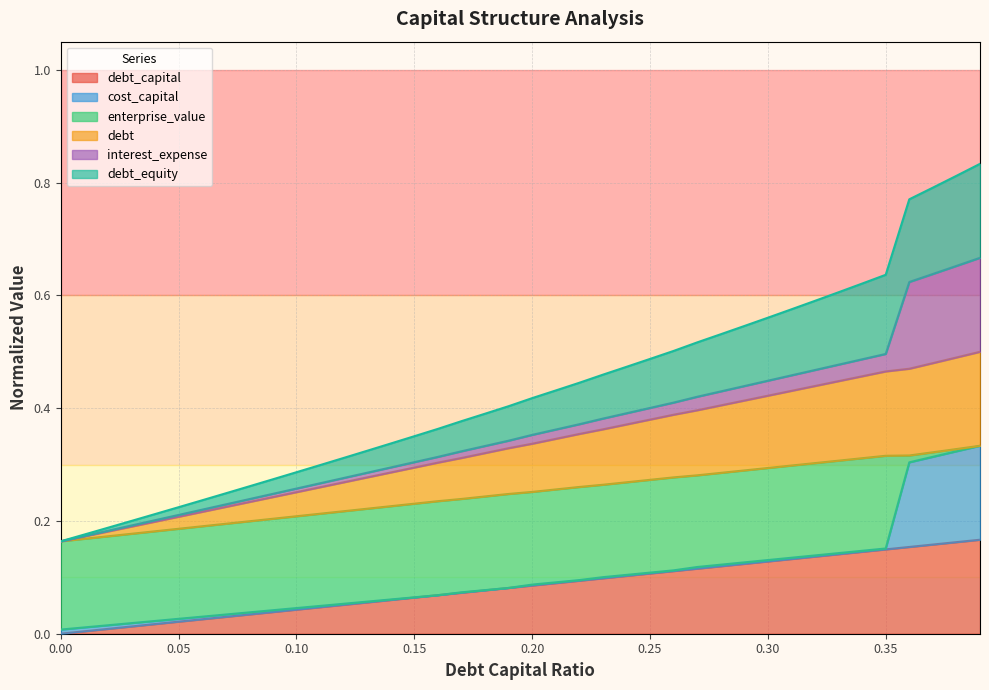

Which has a higher value, 0.02 or 0.23?

0.23